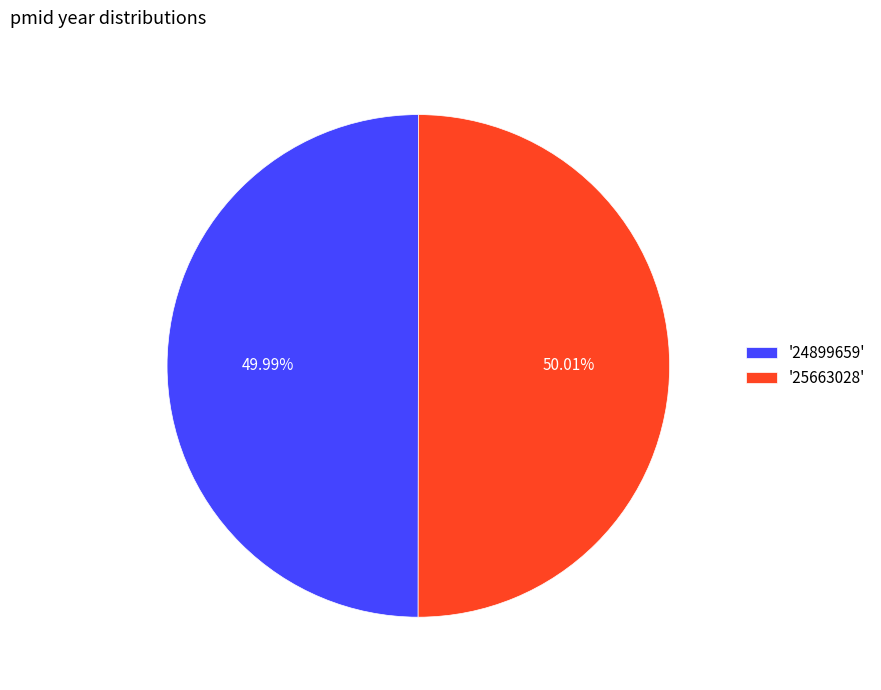

Approximately how many times larger is the value at '25663028' compared to '24899659'?

1.0